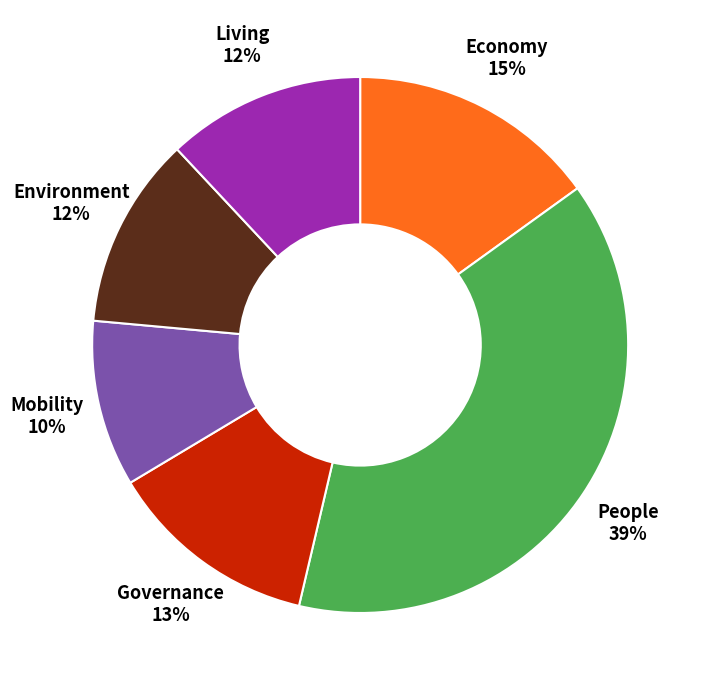

Does Mobility represent more than half of the total?

No